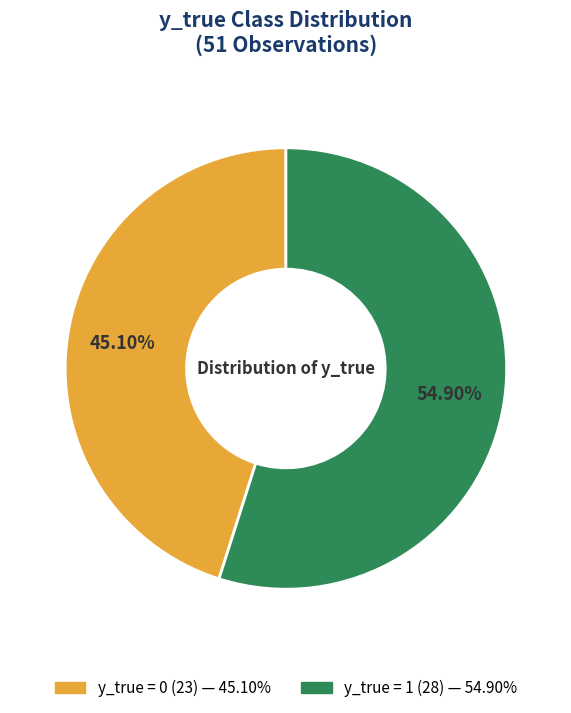

Which slice is the largest?

y_true = 1